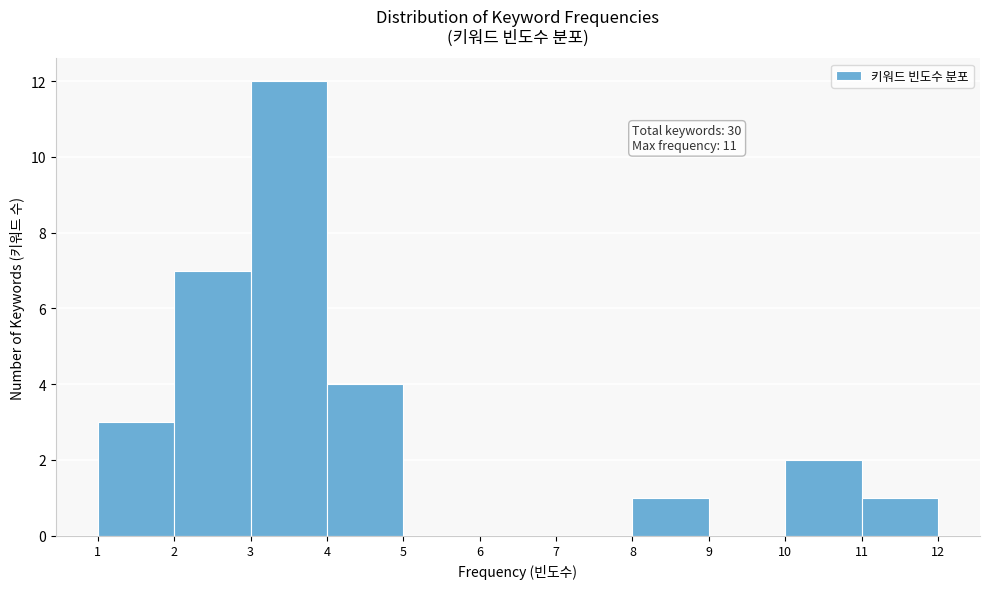

Over which range of the x-axis is the bar tallest?

3 to 4